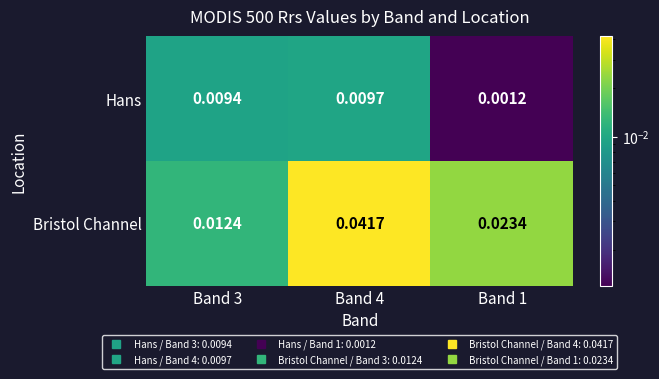

Which series has the largest total across all categories?

Bristol Channel